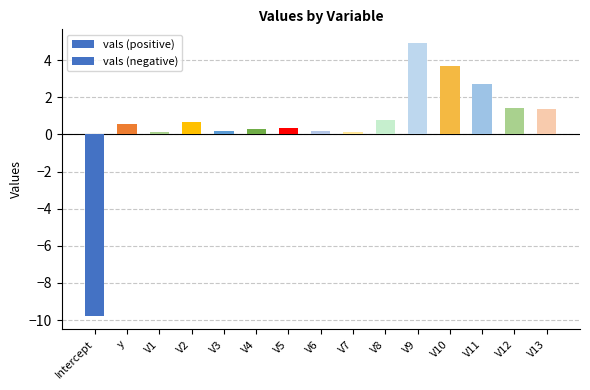

Which category has the lowest value in the vals (negative) series?

Intercept